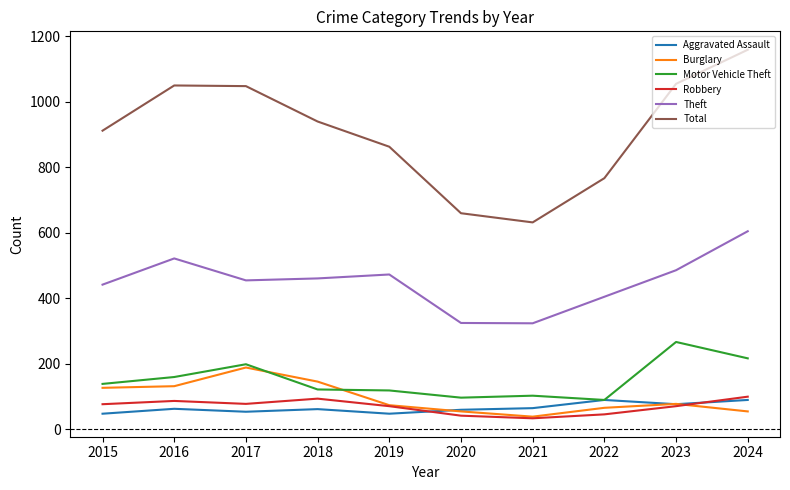

What value does the Robbery series have at 2019?

71